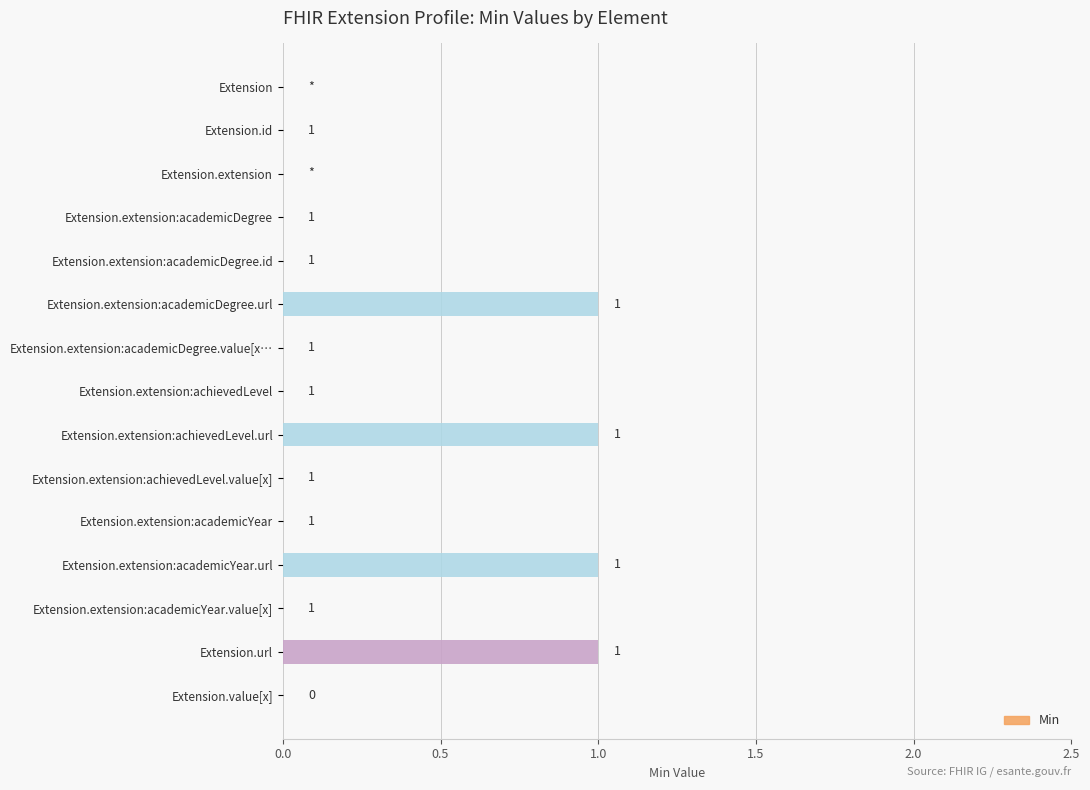

Count the values in the range 0 to 1.

15